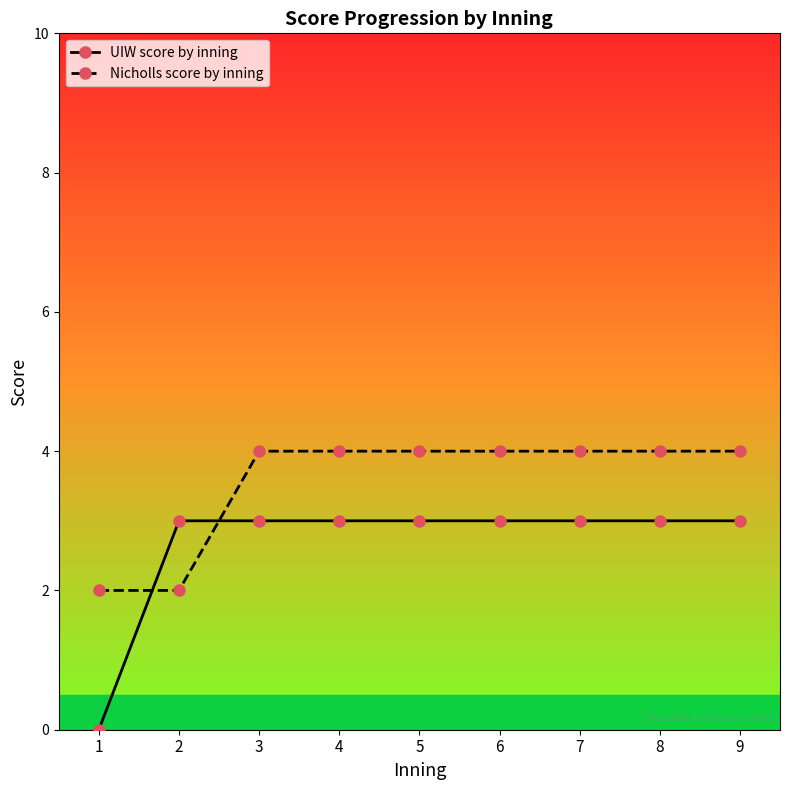

What is the value of the UIW score by inning point at the 6th from the left?

3